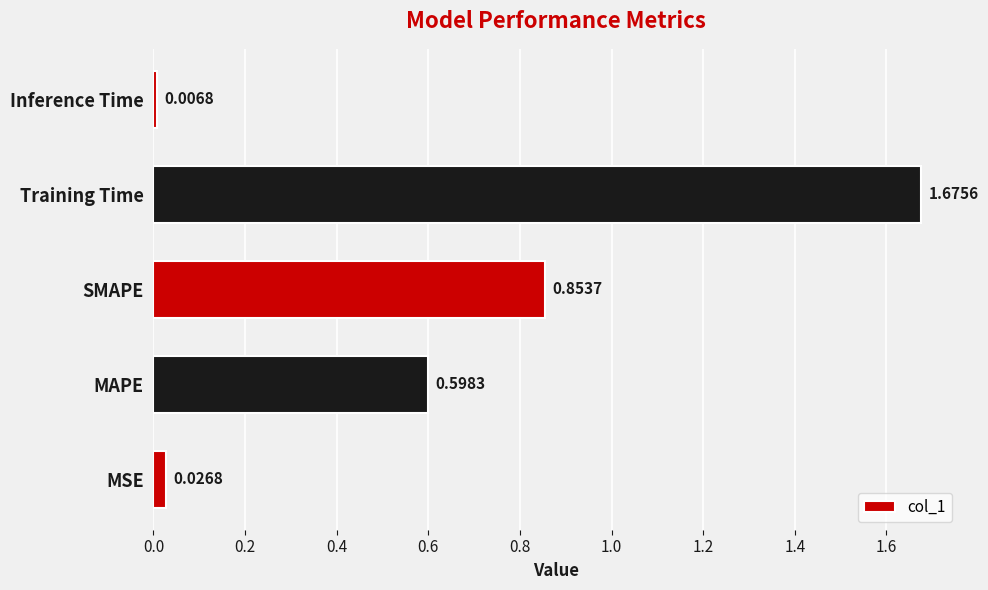

Rank the categories by value from highest to lowest.

Training Time, SMAPE, MAPE, MSE, Inference Time